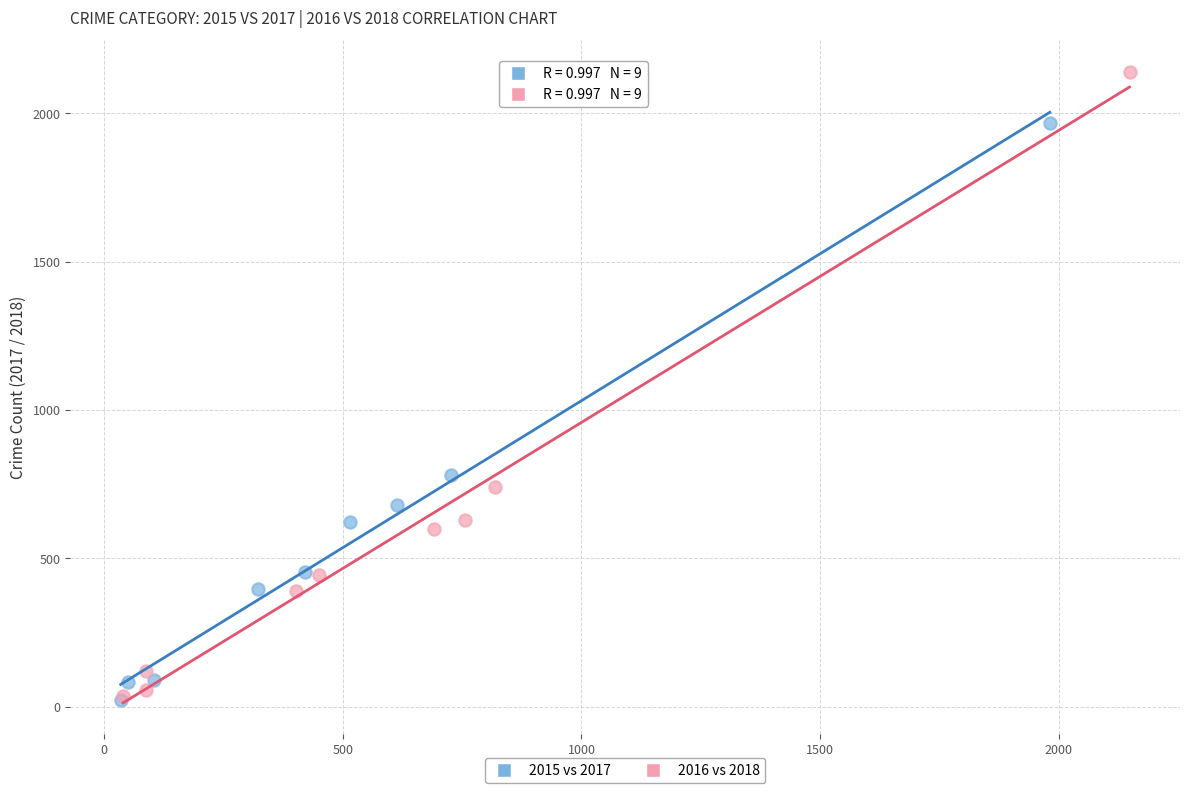

Which series has the largest Y range (max minus min)?

2016 vs 2018